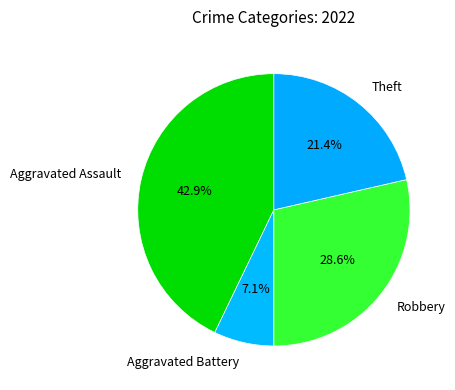

Does Aggravated Assault account for over 50% of the chart?

No